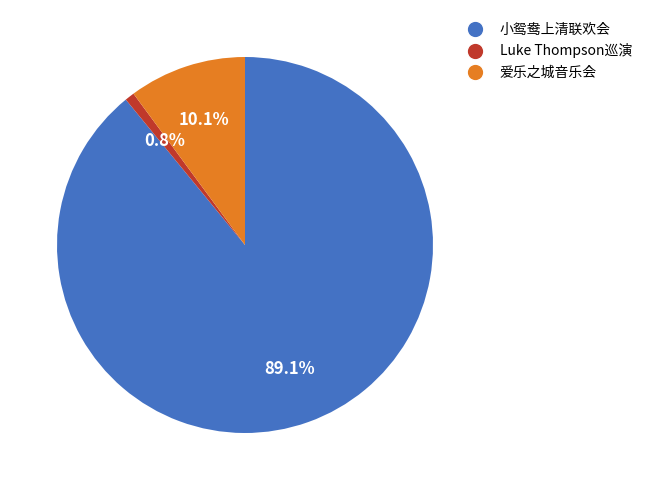

Is there a majority slice in this chart?

Yes